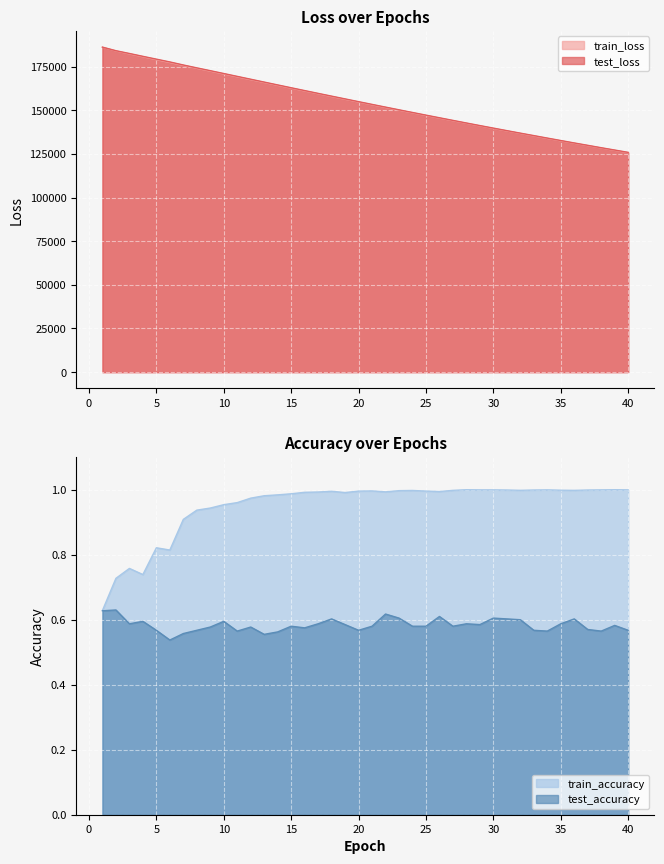

Read the train_accuracy value at 16.

1.0